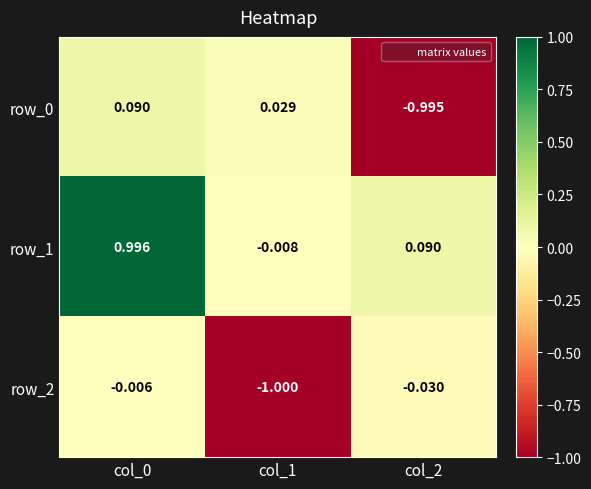

Is the value of row_0 at col_1 greater than the value of row_2 at col_1?

Yes